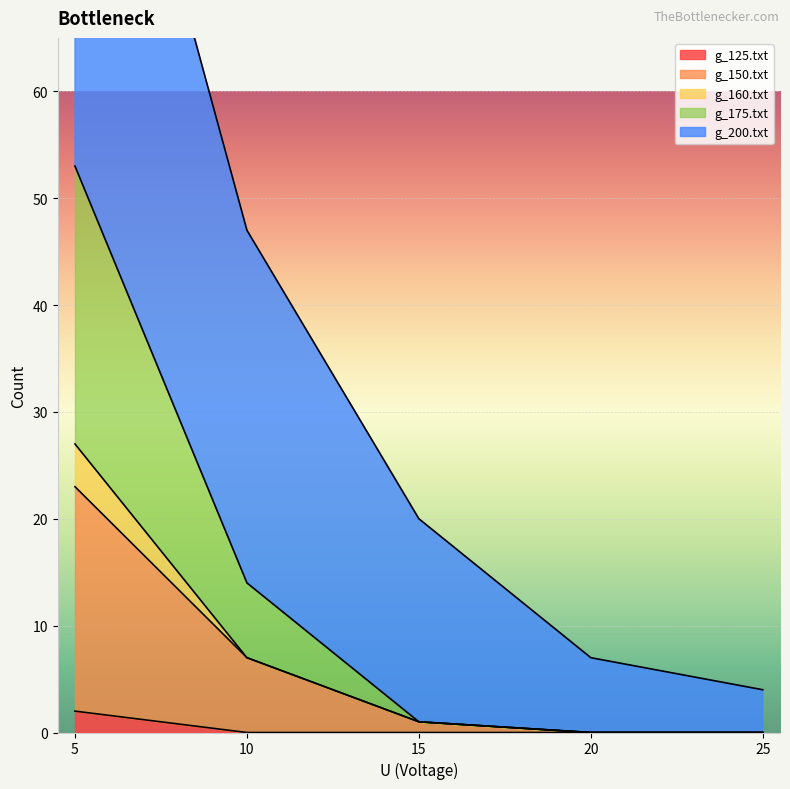

At how many categories does at least one series exceed 43?

1